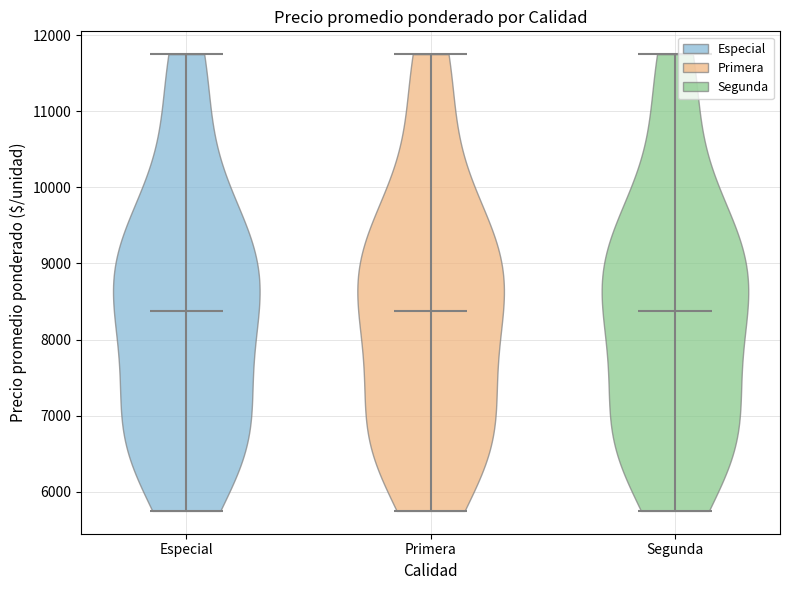

Where does the median line of the violin for Primera sit on the y-axis? The values are not printed on the chart, so give them approximately, as read against the axis.

8400